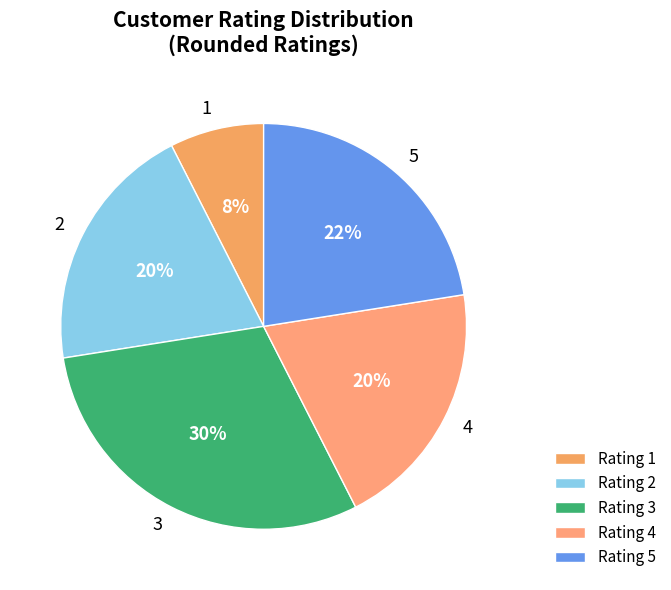

What percentage is the 3 slice, to the nearest percent?

30%